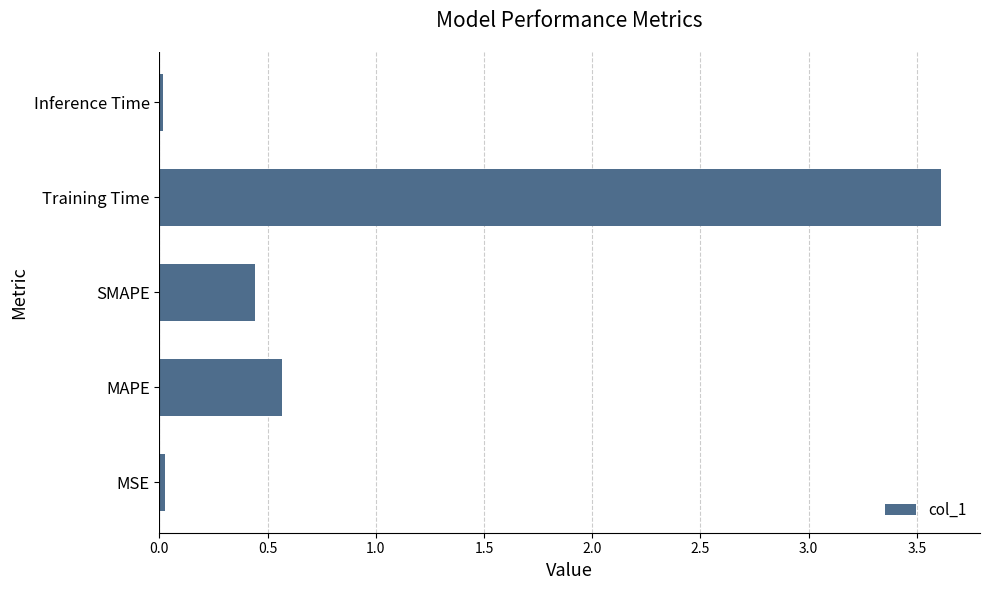

Which has a higher value, Training Time or SMAPE?

Training Time